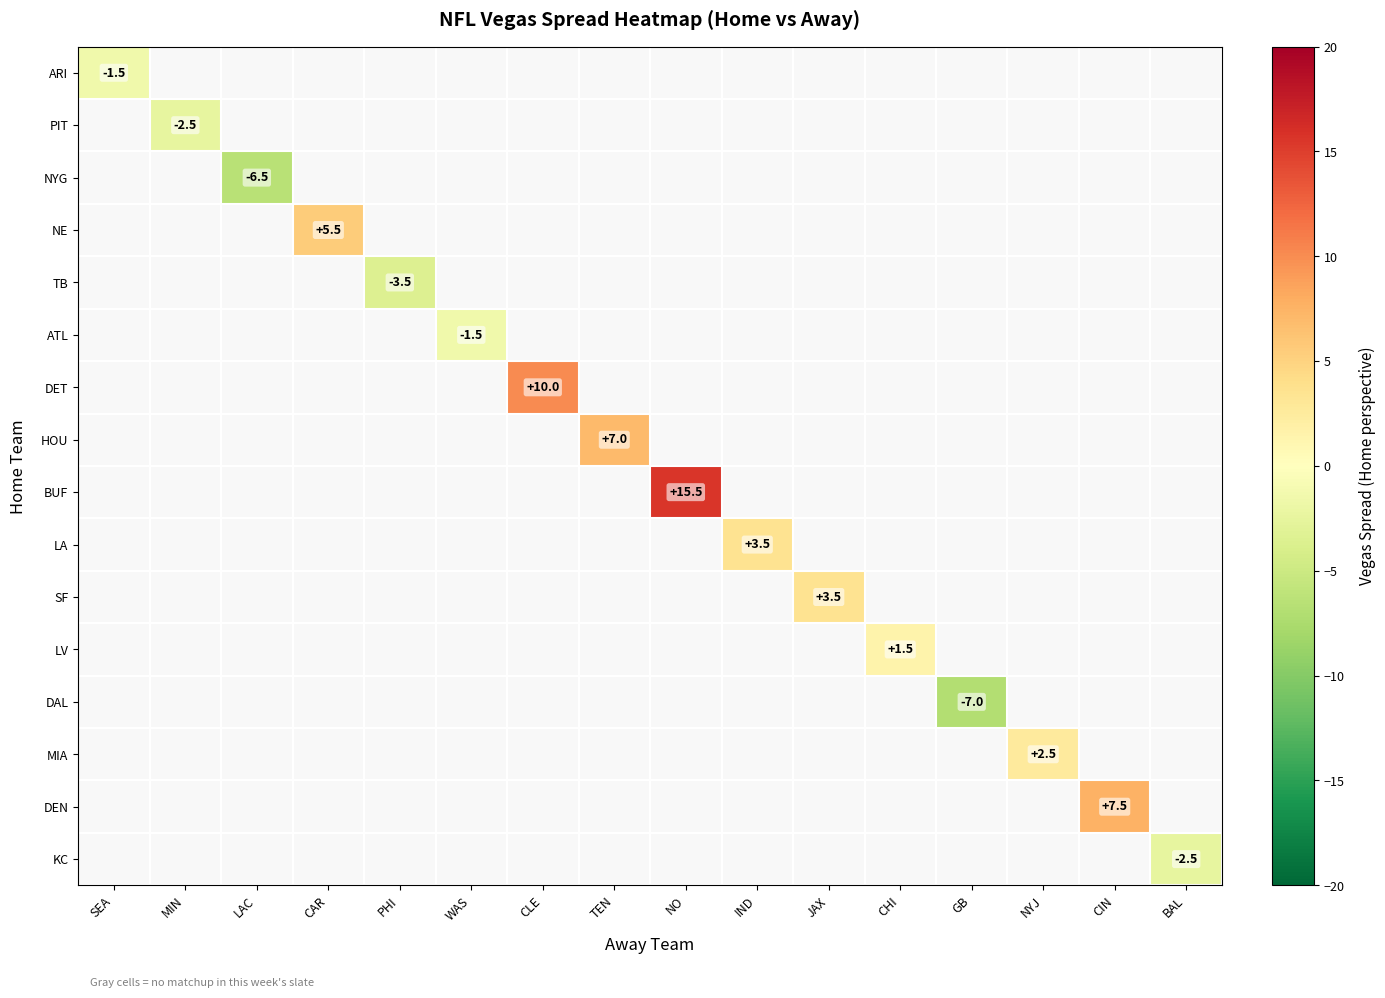

Which series has the largest range (max minus min)?

ARI